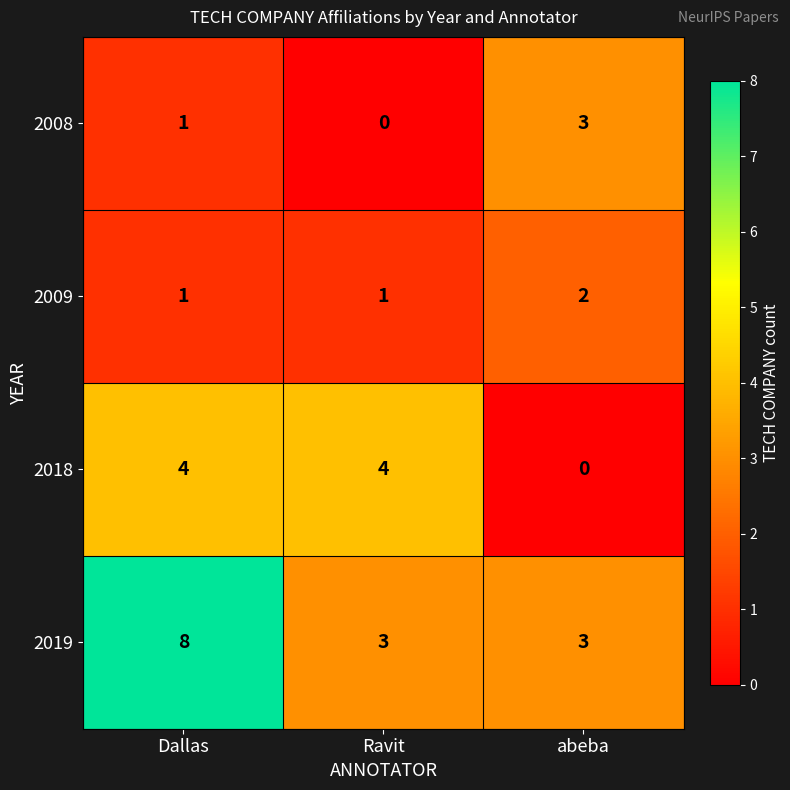

Which label corresponds to the largest value in the chart?

Dallas